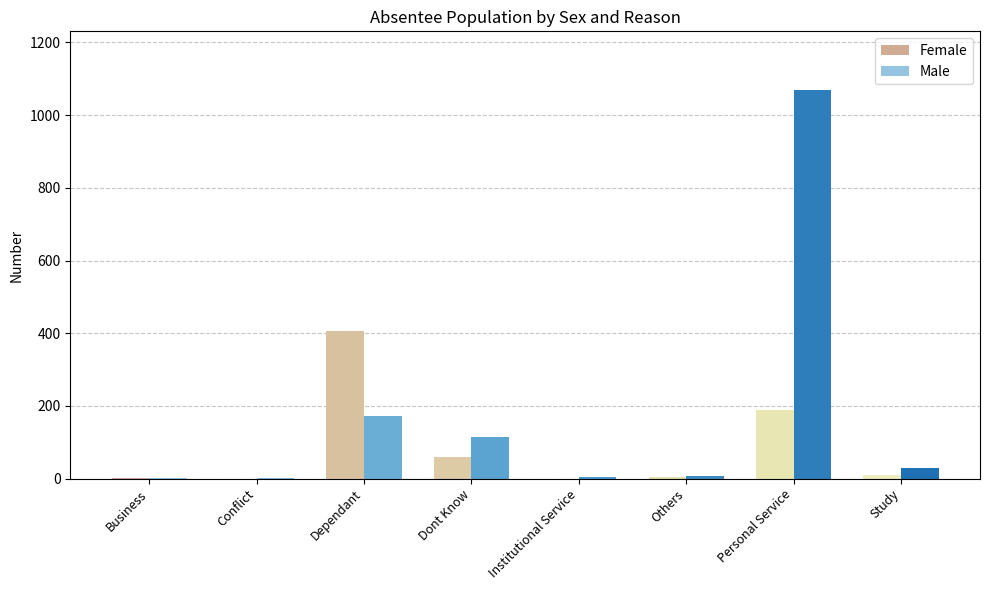

Which series has the largest range (max minus min)?

Male